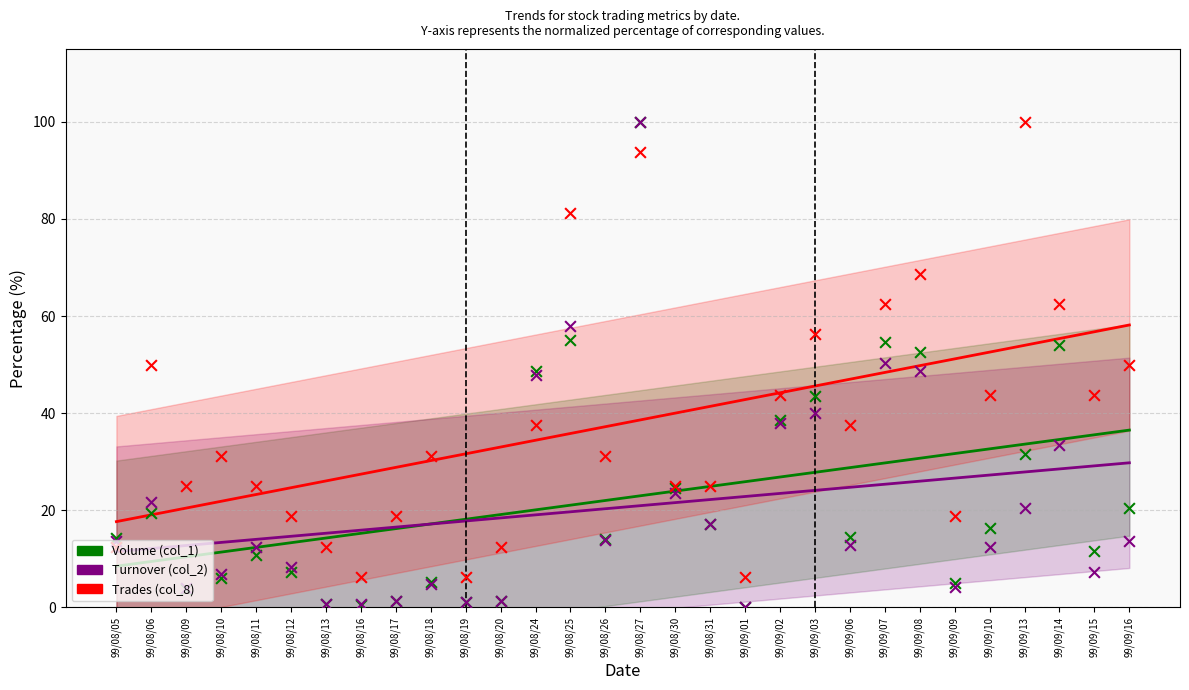

At how many categories does at least one series exceed 20?

21